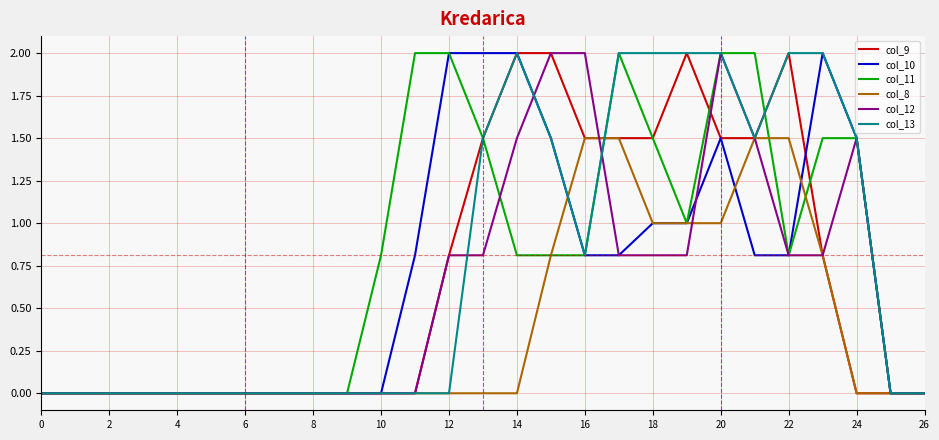

What are all the series names shown in the legend?

col_9, col_10, col_11, col_8, col_12, col_13